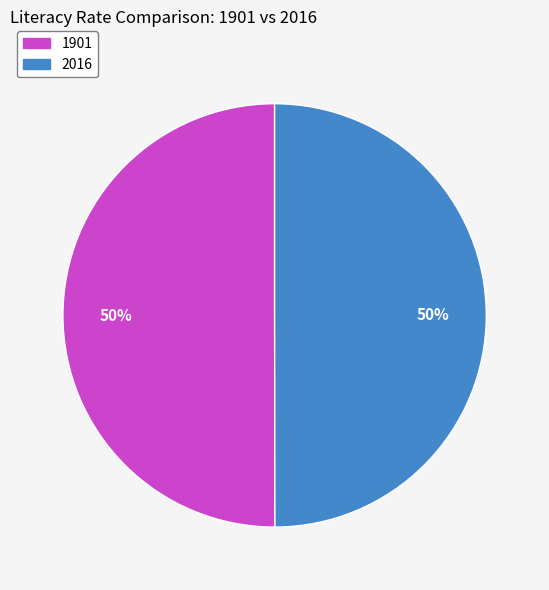

How many slices are in this pie chart?

2